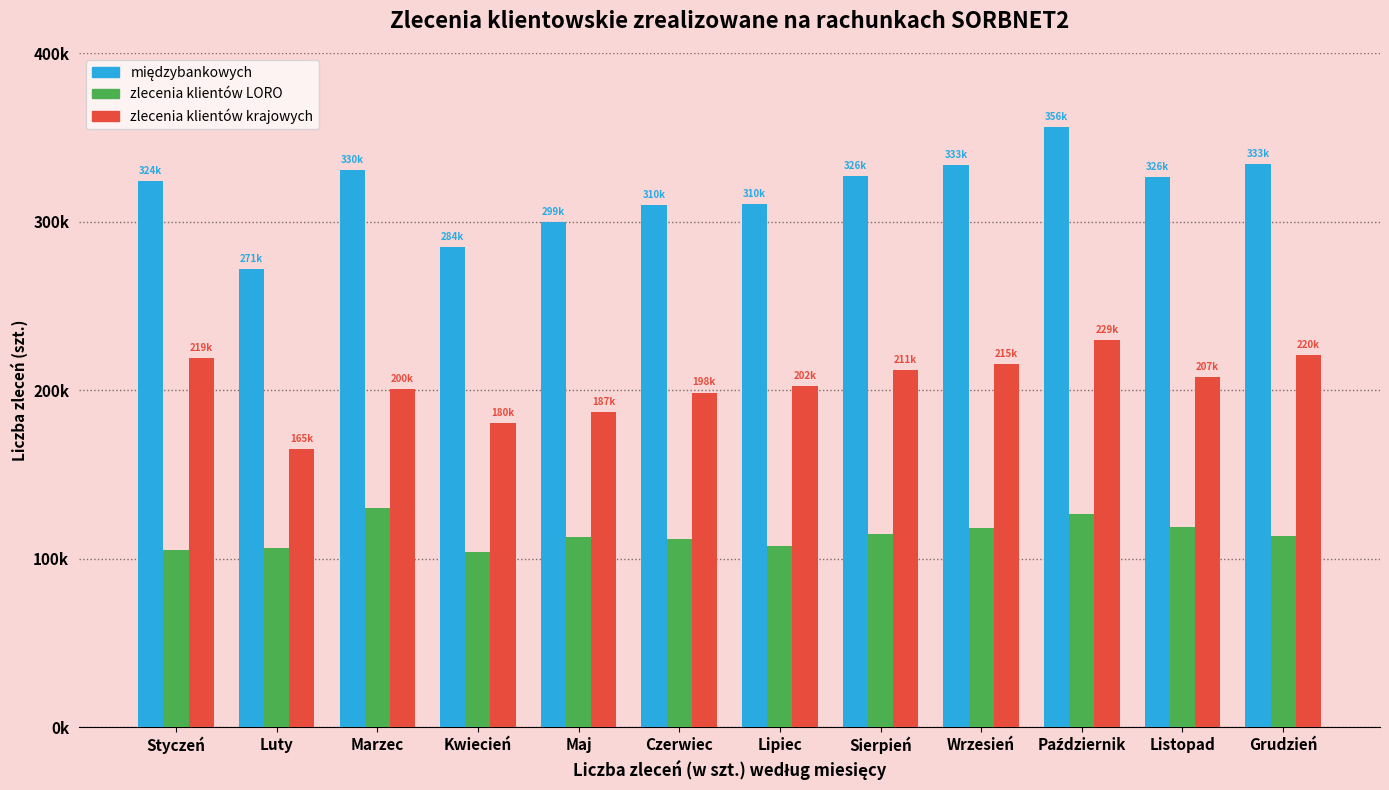

At how many categories does at least one series exceed 247933?

12